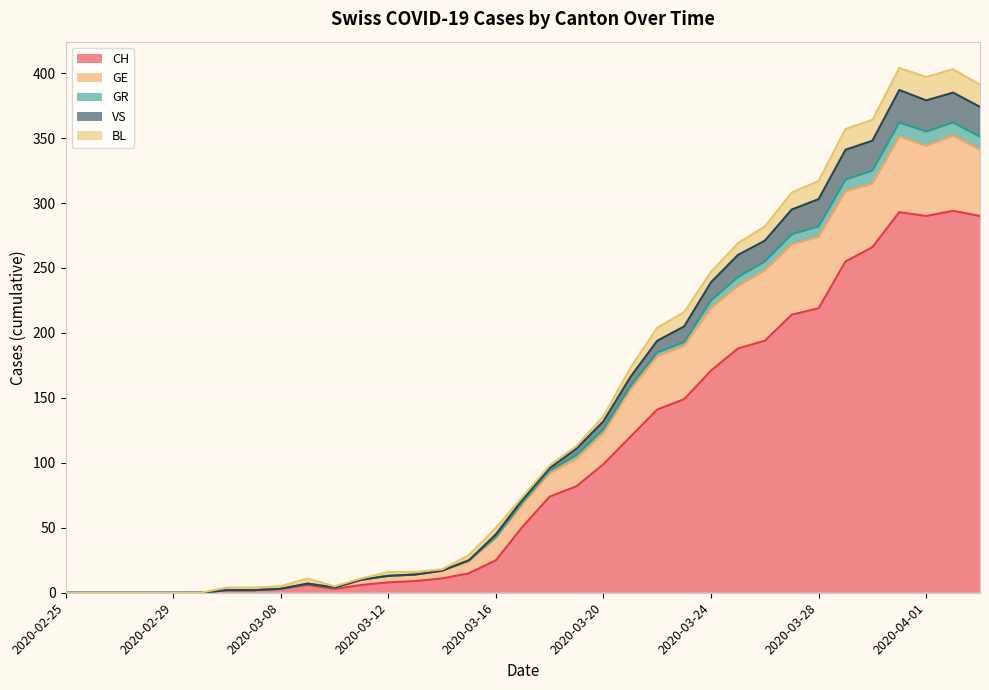

What is the maximum value for CH?

294